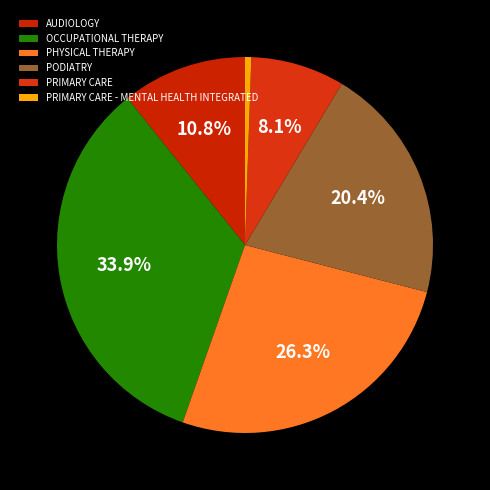

Count the number of slices in the pie.

6